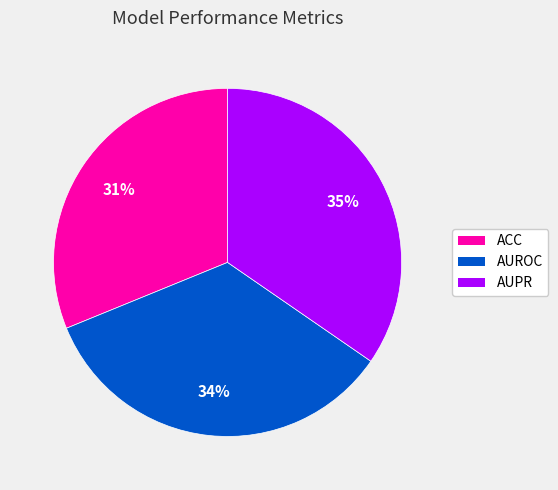

Count the number of slices in the pie.

3